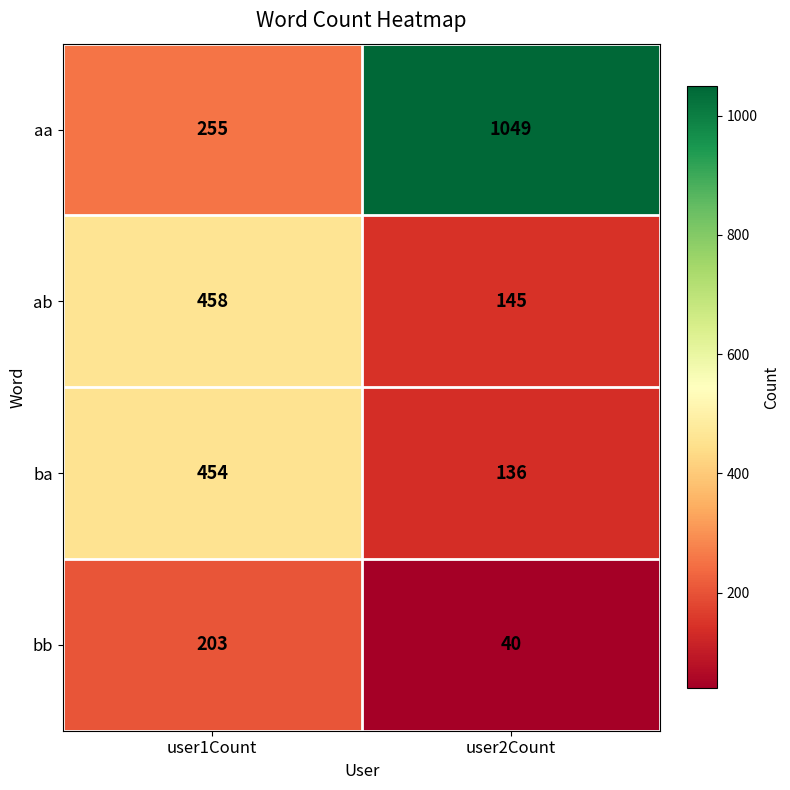

Reading left to right, extract all data points from this chart.

aa: 255	1049
ab: 458	145
ba: 454	136
bb: 203	40